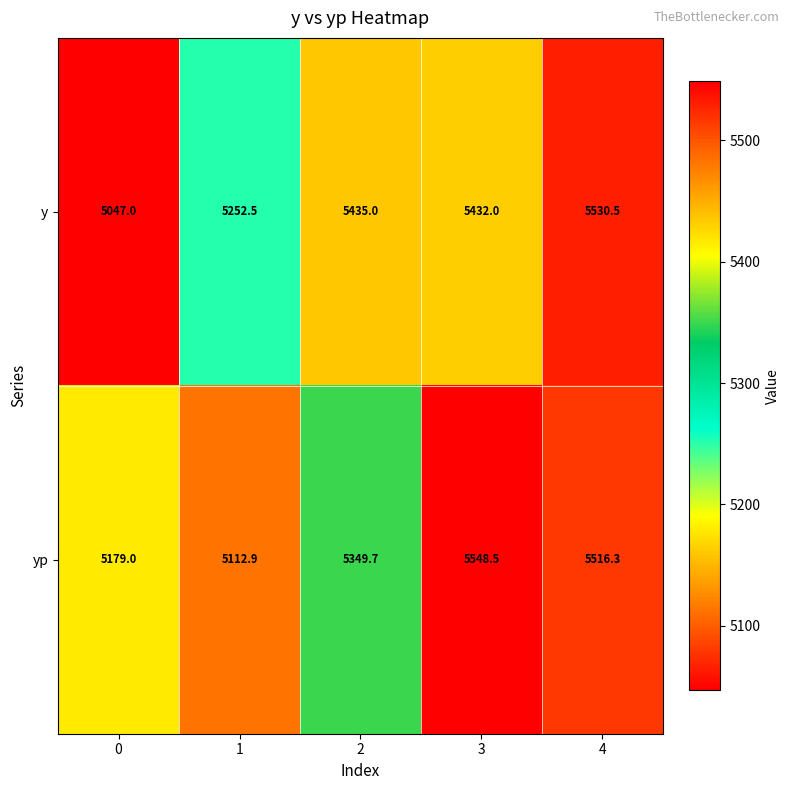

The value of yp at 0 is 1741.4. True or false?

False